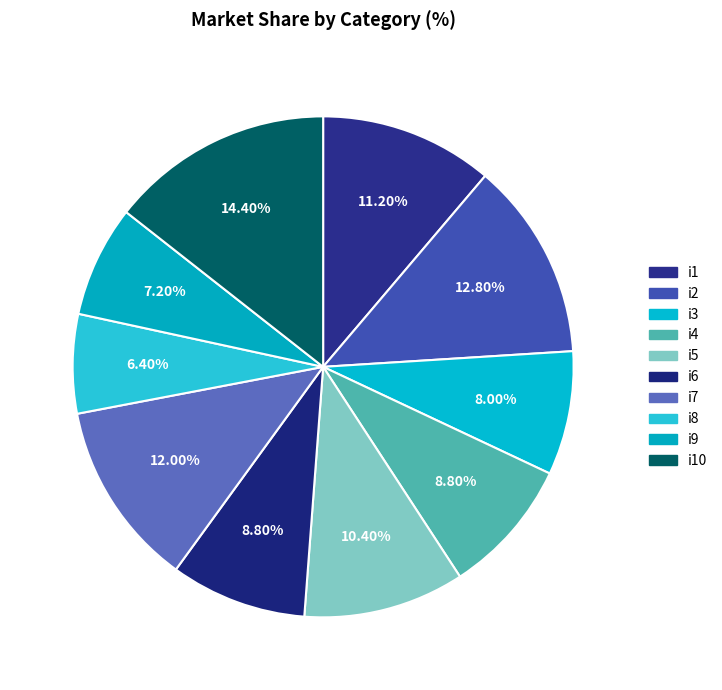

How many segments does this pie chart have?

10